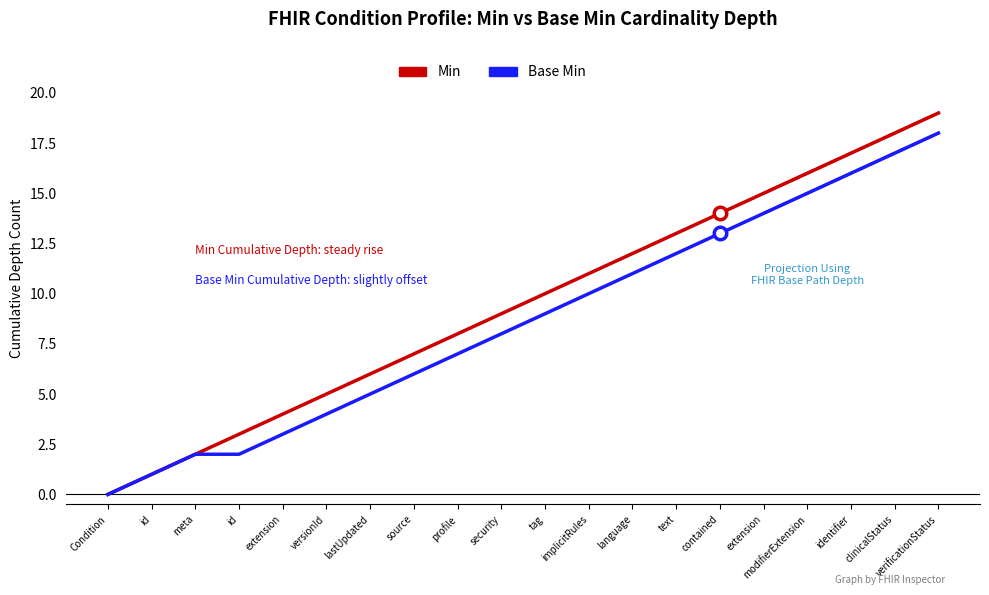

Which series has the largest total across all categories?

Min